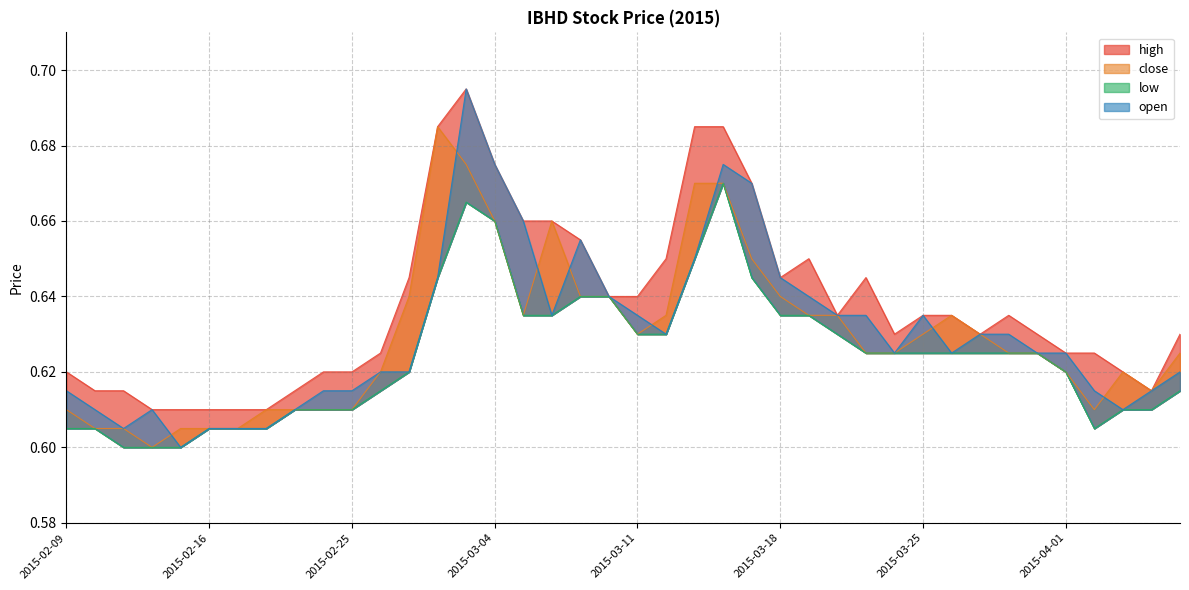

At how many categories does at least one series exceed 0?

40